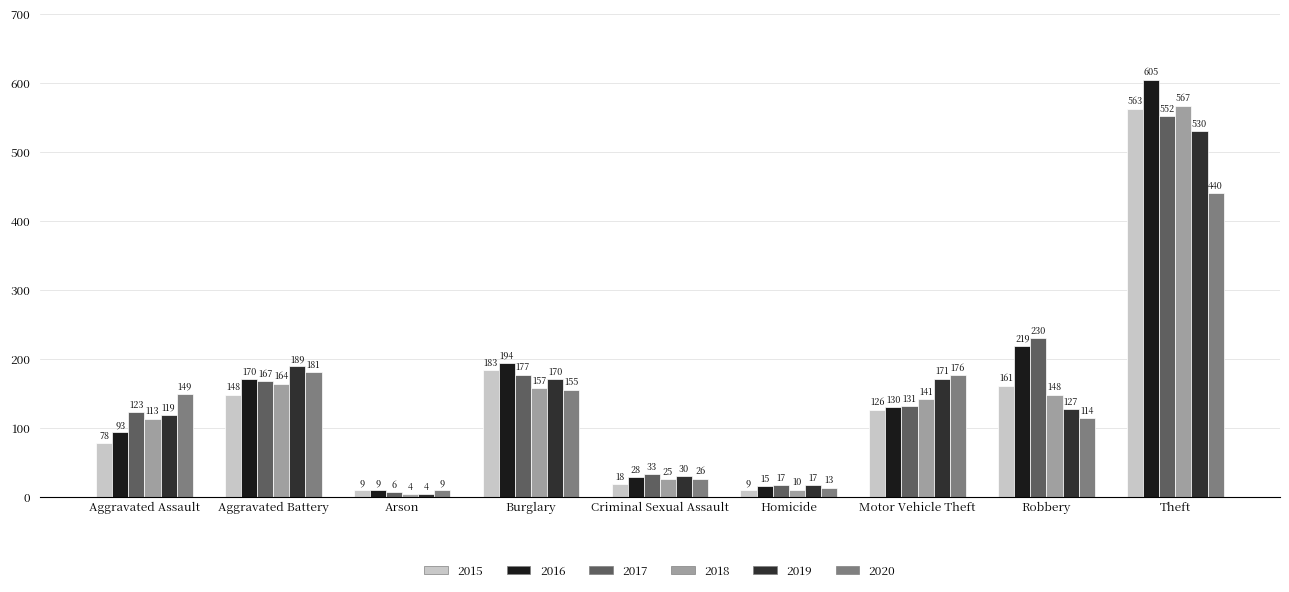

At how many categories does at least one series exceed 526?

1